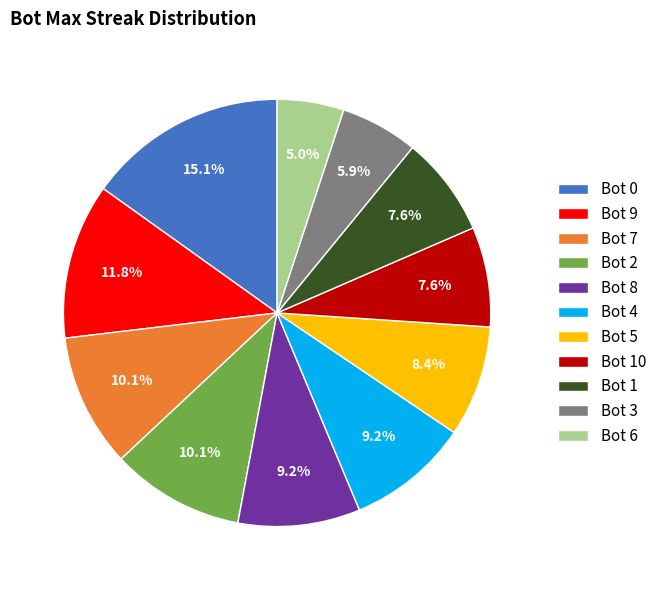

How many slices are in this pie chart?

11